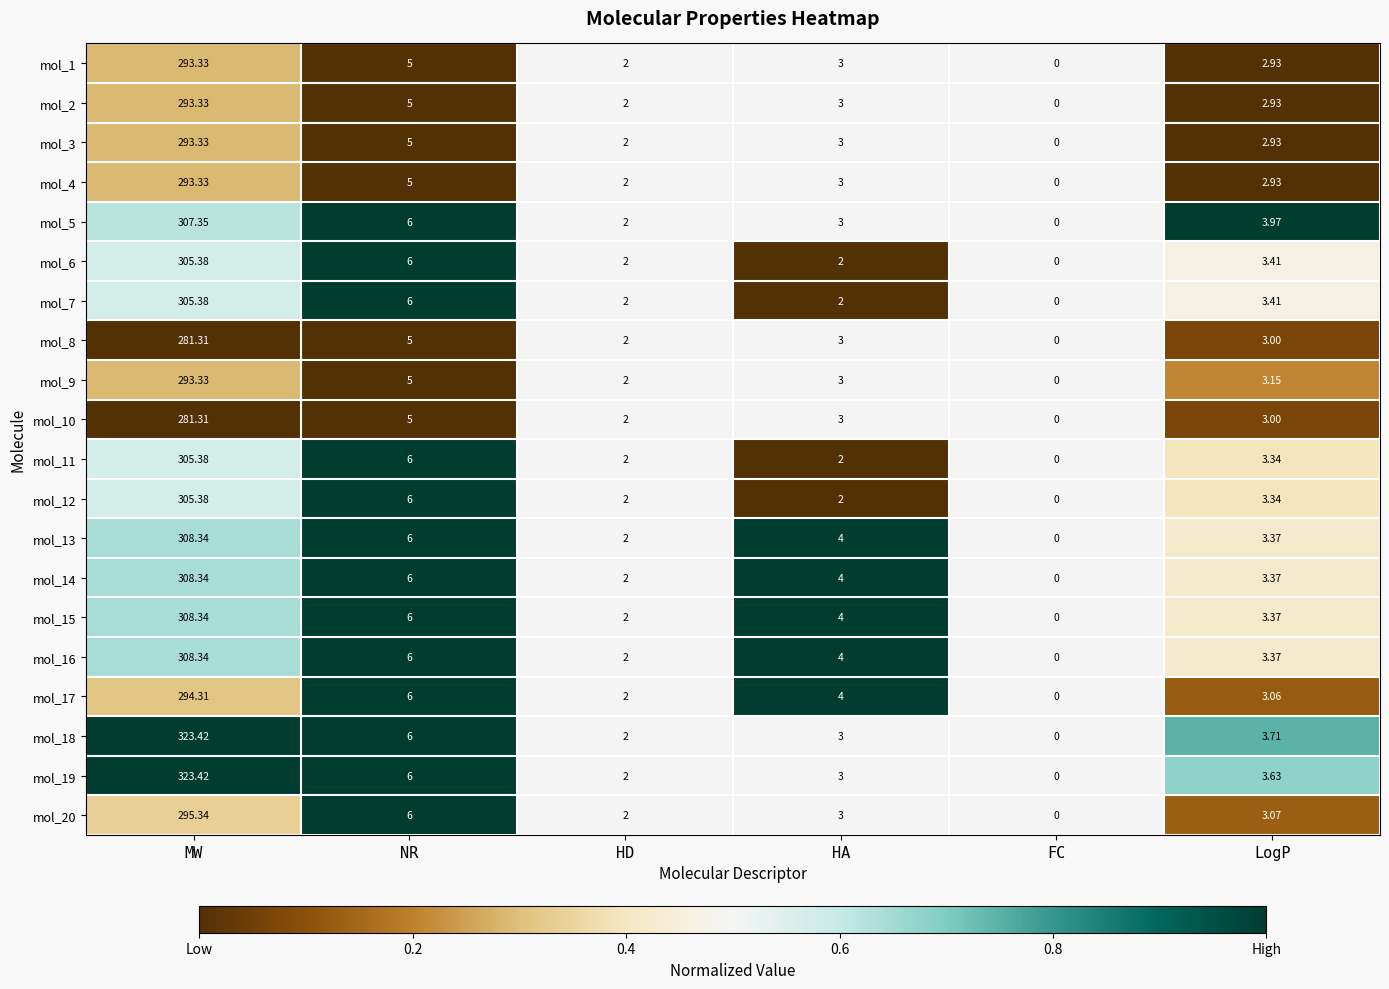

What is the total value across all series at HD?

40.0